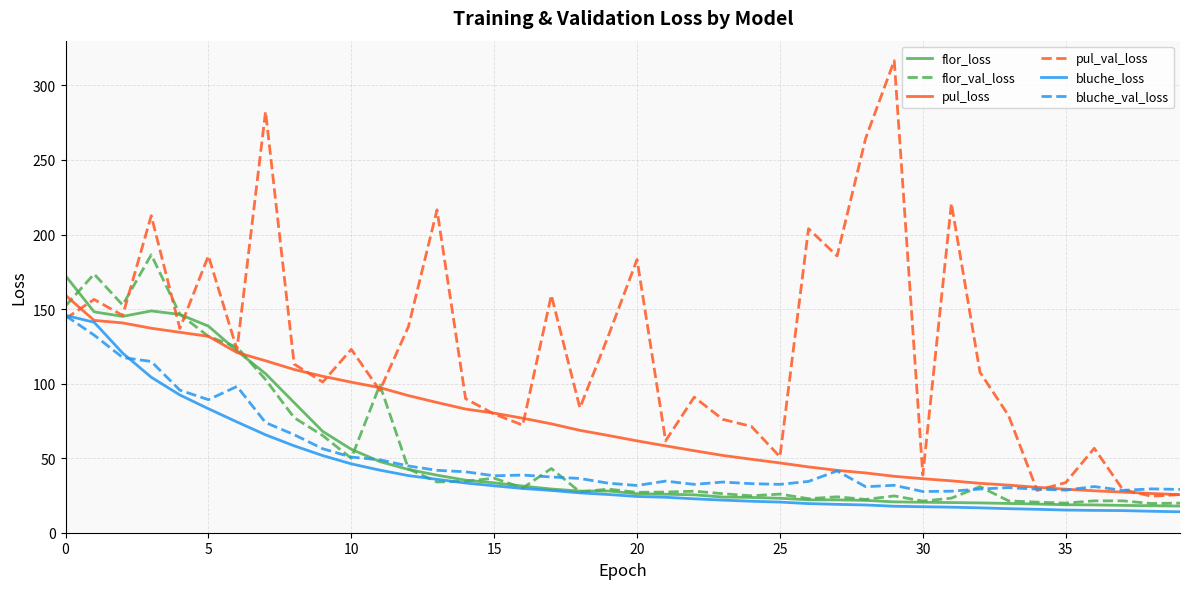

Does the chart display data point markers on the line(s)?

No